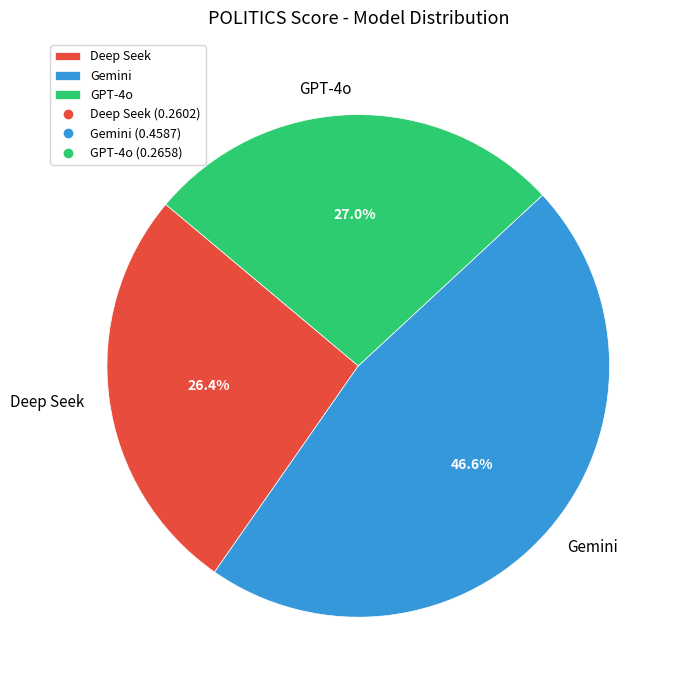

True or false: Gemini accounts for 47% of the total.

True